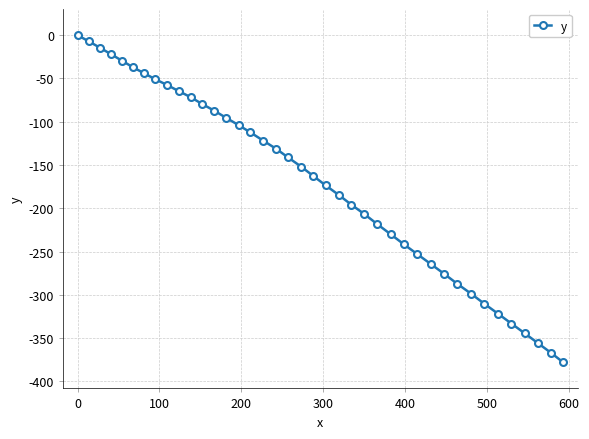

How many lines are shown in the chart?

1